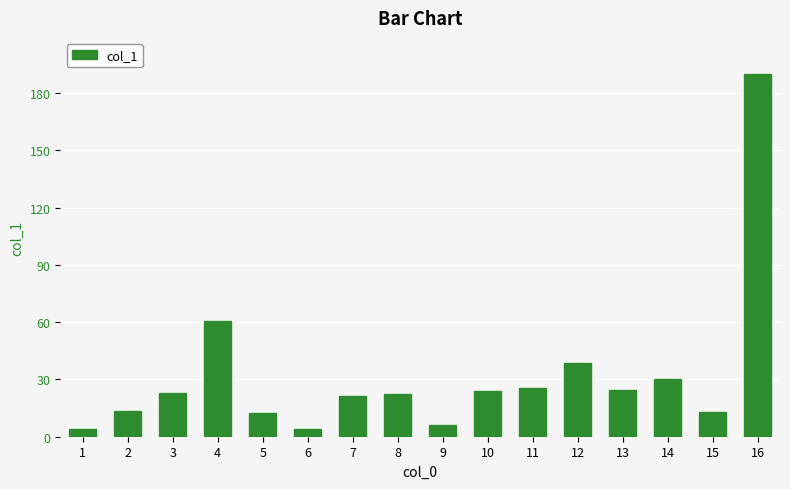

What is the approximate value at 2?

13.3